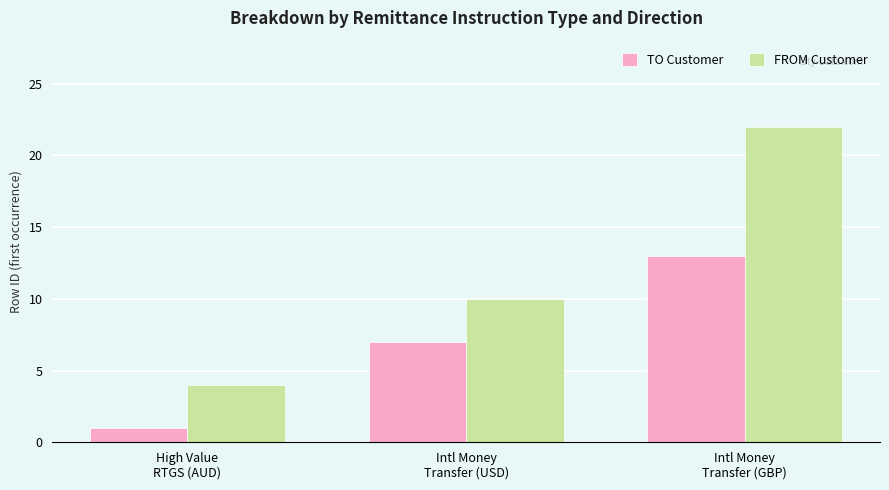

Rank the categories by TO Customer value from highest to lowest.

Intl Money
Transfer (GBP), Intl Money
Transfer (USD), High Value
RTGS (AUD)